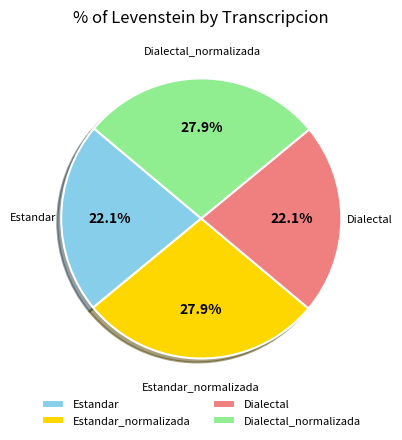

To the nearest percent, what is the difference between the largest and smallest slice percentages?

6%